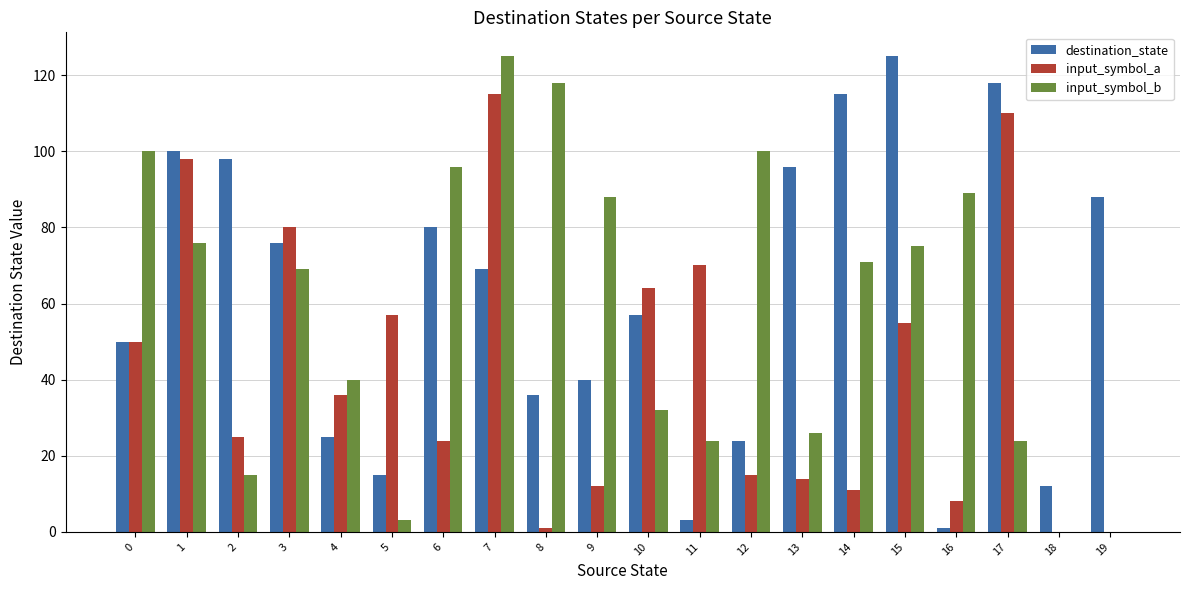

Which series changed the most between 11 and 18?

input_symbol_a